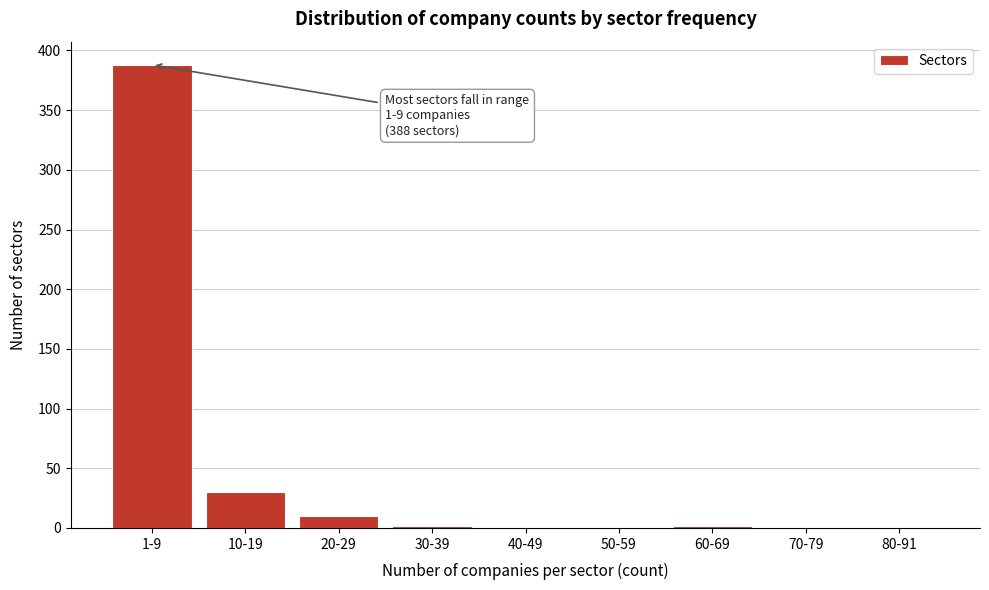

At which category does the chart reach its peak across all series?

1-9